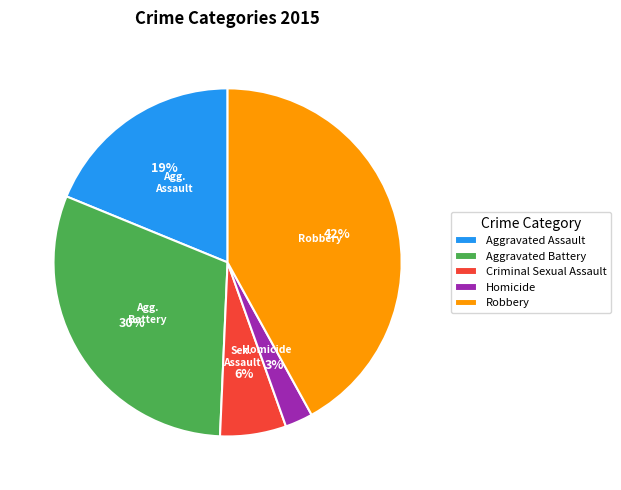

Between Aggravated Assault and Aggravated Battery, which is larger?

Aggravated Battery